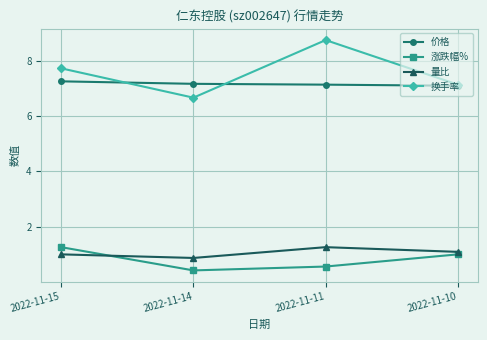

Rank the series at 2022-11-11 from highest to lowest value.

换手率, 价格, 量比, 涨跌幅%